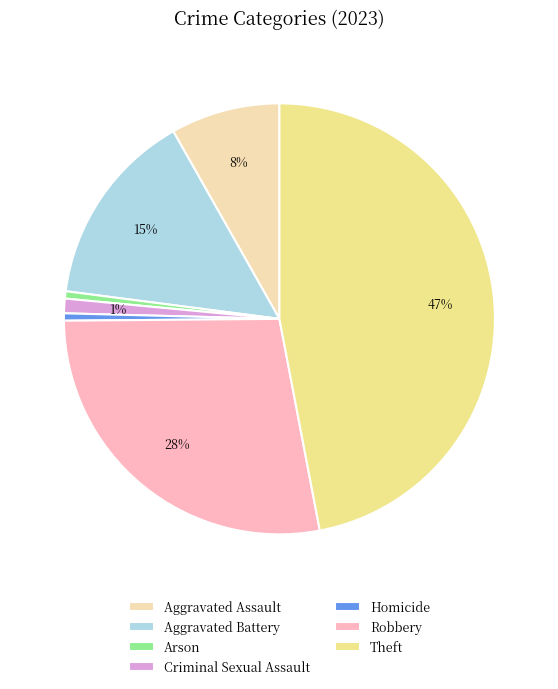

To the nearest percent, what is the combined percentage of Arson and Criminal Sexual Assault?

2%